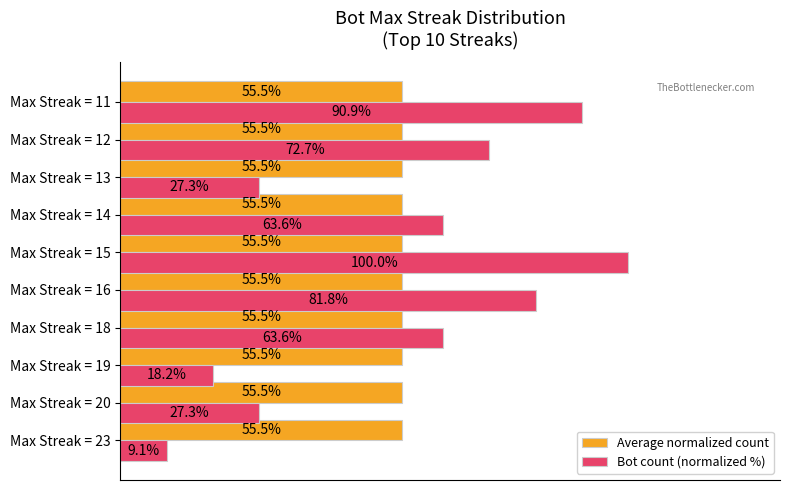

At Max Streak = 20, list the series in order from smallest to largest.

Bot count (normalized %), Average normalized count